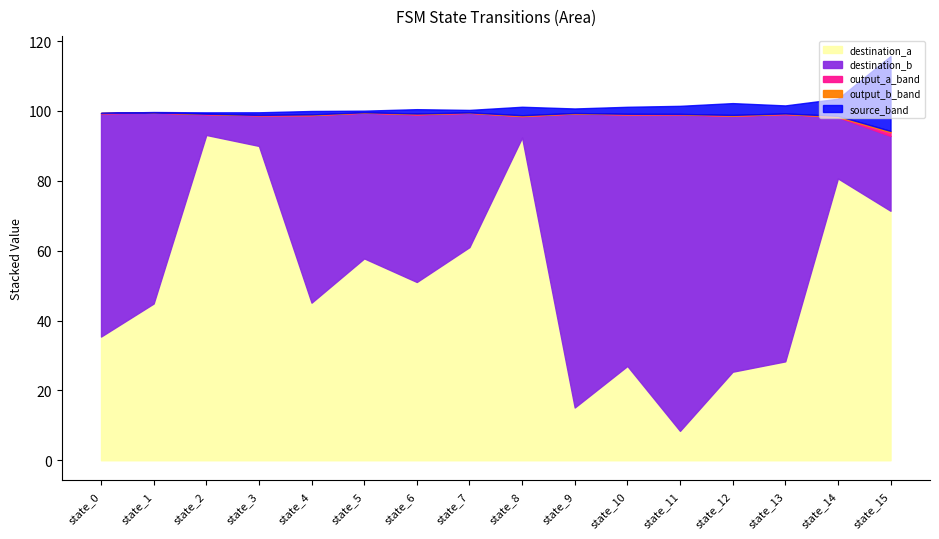

The value of destination_a at state_8 is 33.6. True or false?

False